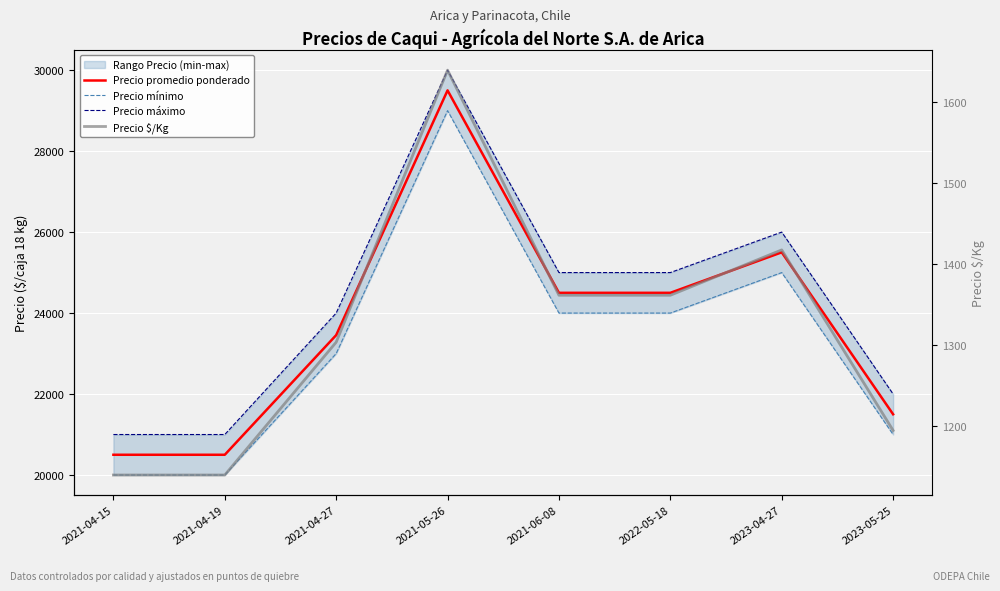

What is the value of the Precio $/Kg point at the 8th from the left?

1194